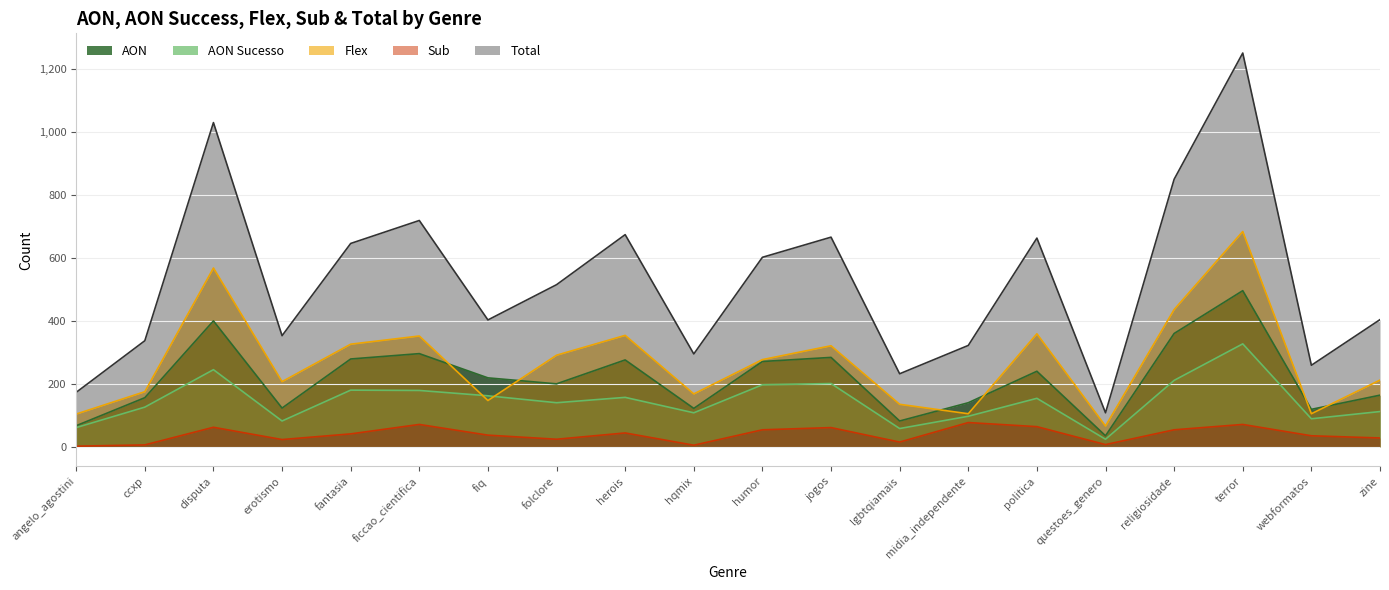

Reading right to left, list all the values displayed in this chart.

aon: zine=164	webformatos=119	terror=496	religiosidade=360	questoes_genero=35	politica=240	midia_independente=140	lgbtqiamais=82	jogos=284	humor=271	hqmix=122	herois=276	folclore=200	fiq=219	ficcao_cientifica=296	fantasia=279	erotismo=123	disputa=400	ccxp=156	angelo_agostini=67
aon_sucesso: zine=112	webformatos=89	terror=327	religiosidade=211	questoes_genero=24	politica=154	midia_independente=97	lgbtqiamais=58	jogos=201	humor=197	hqmix=108	herois=157	folclore=140	fiq=162	ficcao_cientifica=179	fantasia=180	erotismo=82	disputa=245	ccxp=126	angelo_agostini=61
flex: zine=212	webformatos=105	terror=684	religiosidade=436	questoes_genero=66	politica=359	midia_independente=105	lgbtqiamais=135	jogos=321	humor=277	hqmix=168	herois=354	folclore=291	fiq=147	ficcao_cientifica=352	fantasia=326	erotismo=207	disputa=568	ccxp=175	angelo_agostini=104
sub: zine=28	webformatos=35	terror=71	religiosidade=54	questoes_genero=7	politica=64	midia_independente=77	lgbtqiamais=15	jogos=61	humor=54	hqmix=5	herois=44	folclore=24	fiq=37	ficcao_cientifica=71	fantasia=41	erotismo=23	disputa=62	ccxp=6	angelo_agostini=2
total: zine=404	webformatos=259	terror=1251	religiosidade=850	questoes_genero=108	politica=663	midia_independente=322	lgbtqiamais=232	jogos=666	humor=602	hqmix=295	herois=674	folclore=515	fiq=403	ficcao_cientifica=719	fantasia=646	erotismo=353	disputa=1030	ccxp=337	angelo_agostini=173